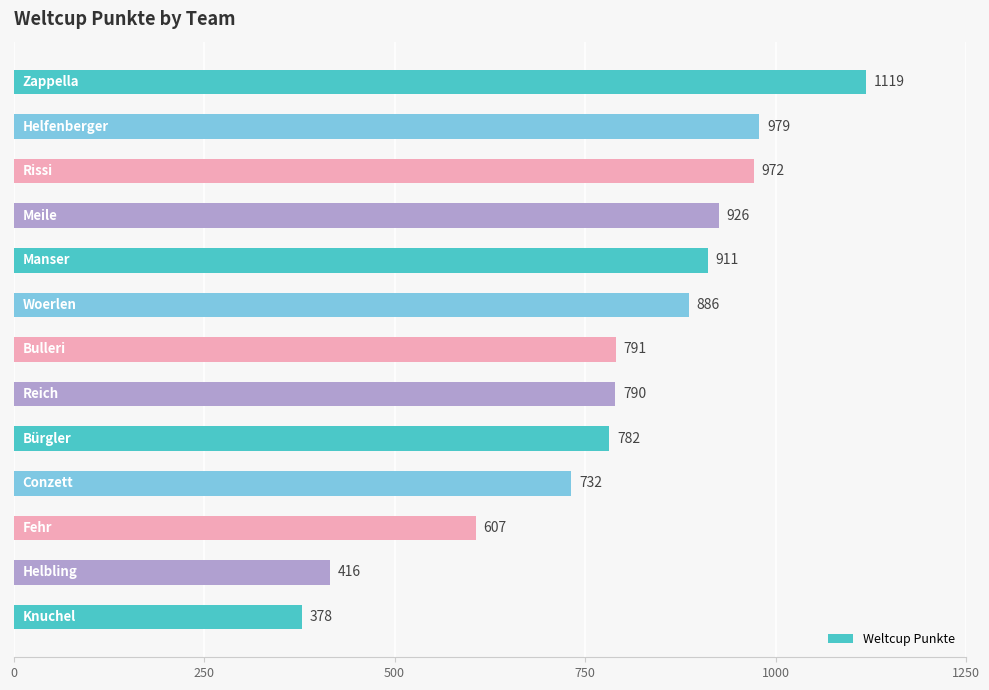

Reading top to bottom, what are all the values shown in this chart?

1119	979	972	926	911	886	791	790	782	732	607	416	378